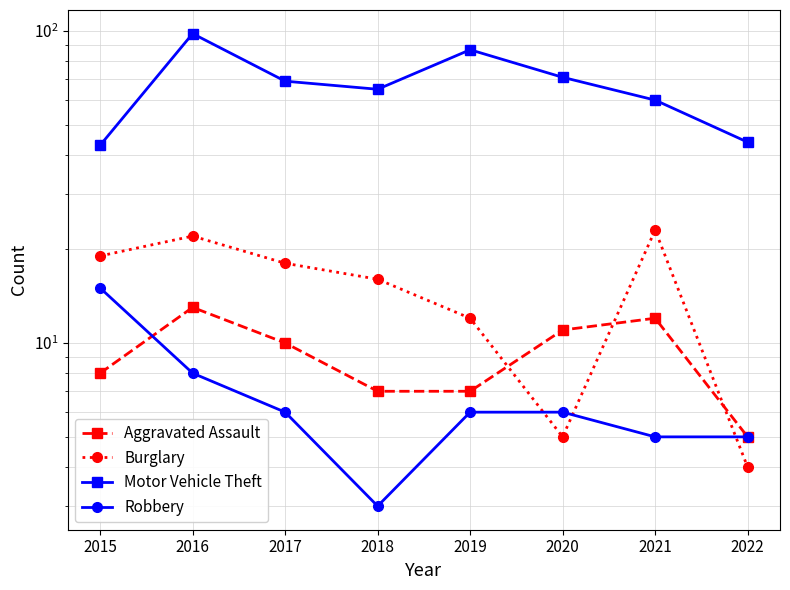

Is the value of Motor Vehicle Theft at 2017 greater than the value of Aggravated Assault at 2018?

Yes